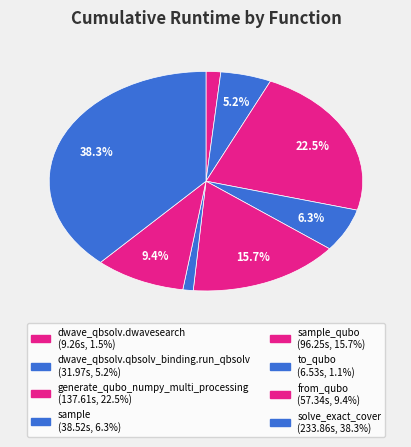

Is there any slice that represents more than half of the pie?

No